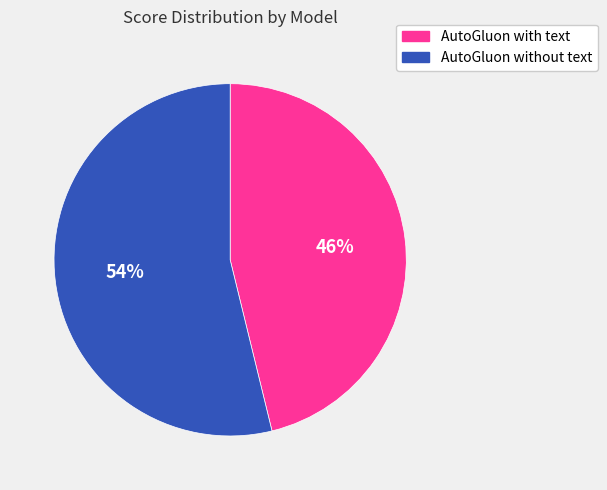

Is there any slice that represents more than half of the pie?

Yes